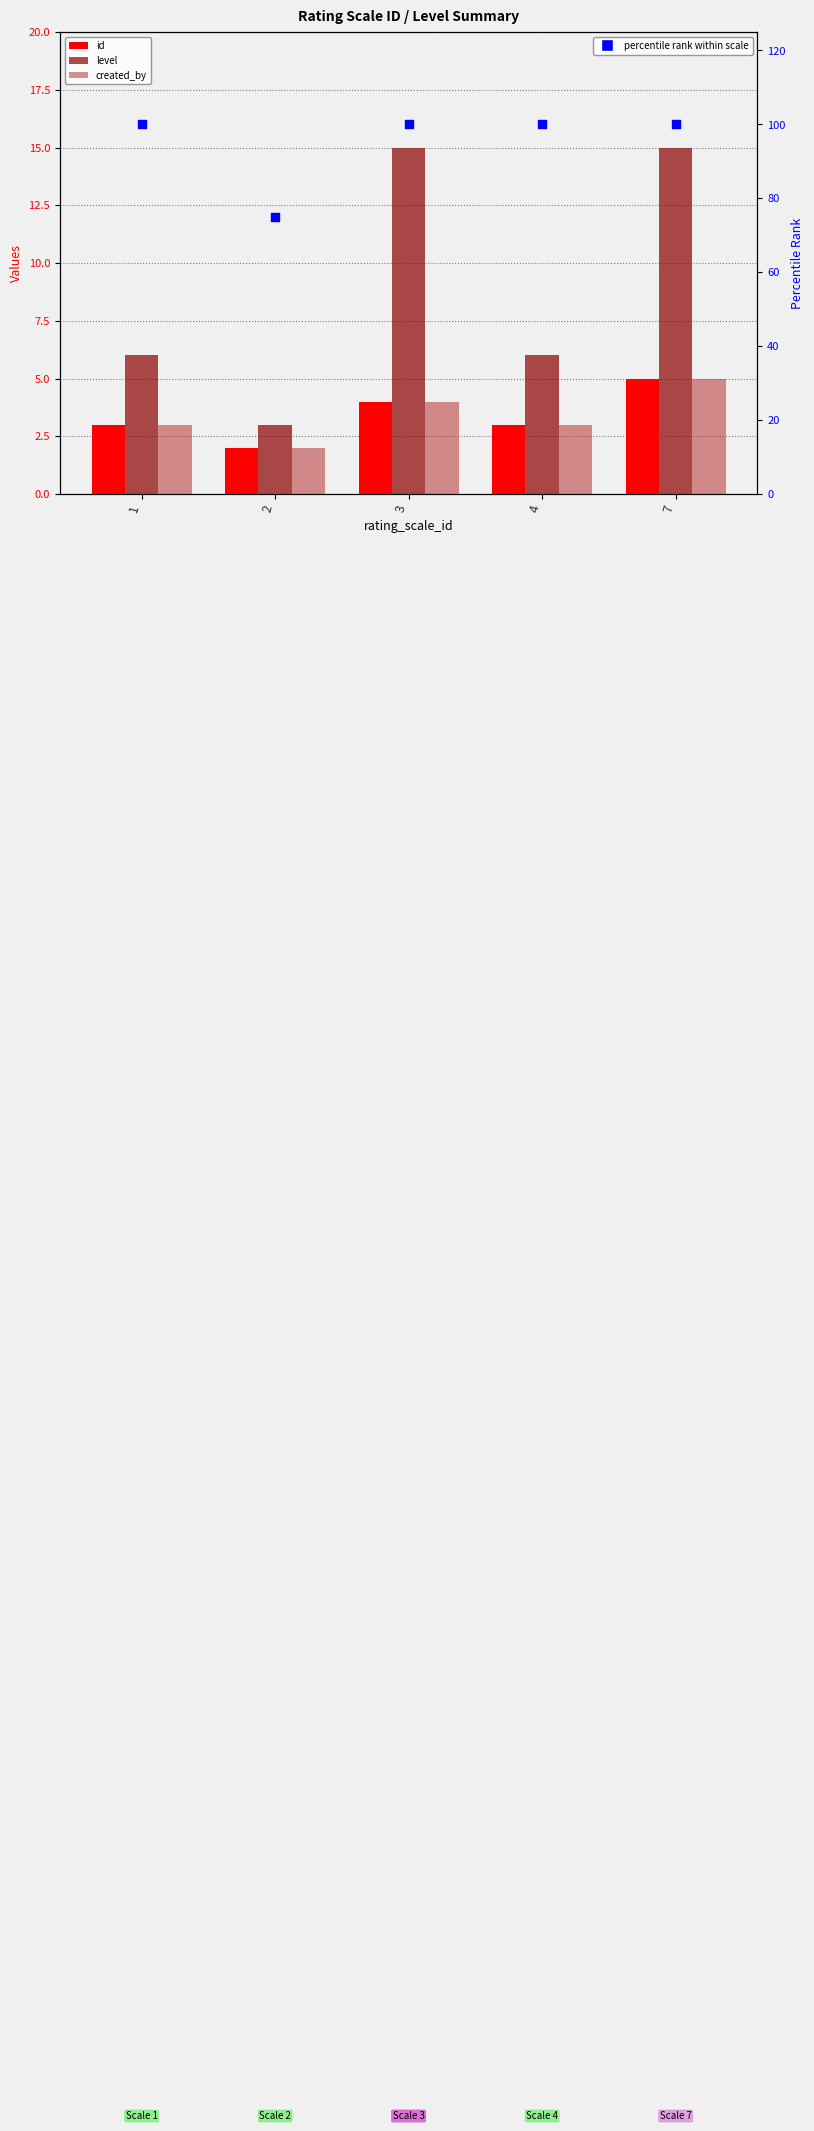

Which series has the widest spread of Y values?

percentile rank